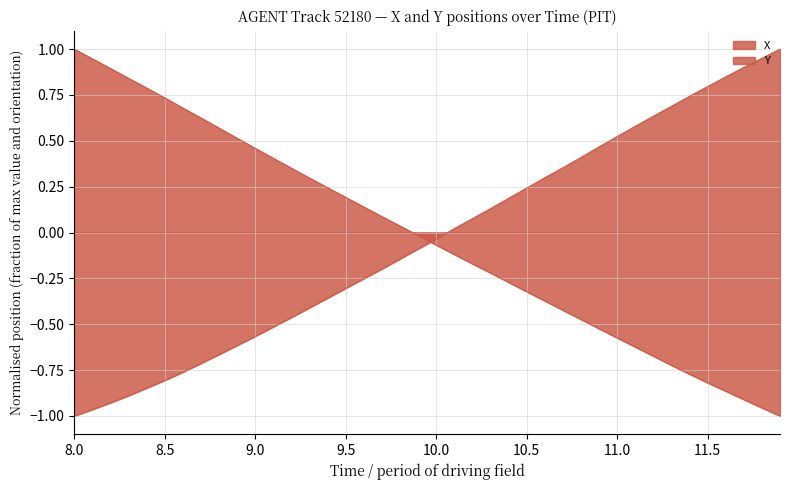

How many values in X are below zero?

21